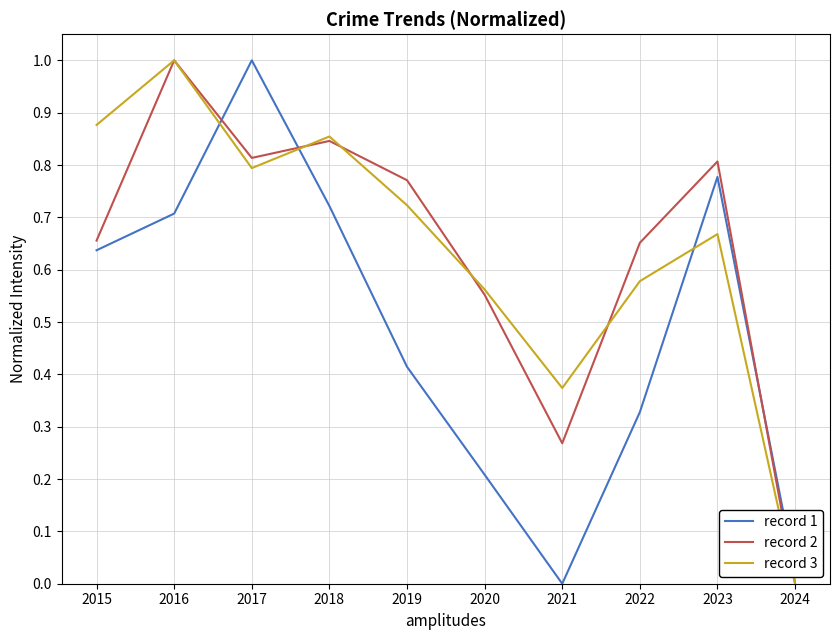

What is the maximum value shown in the chart?

1.0